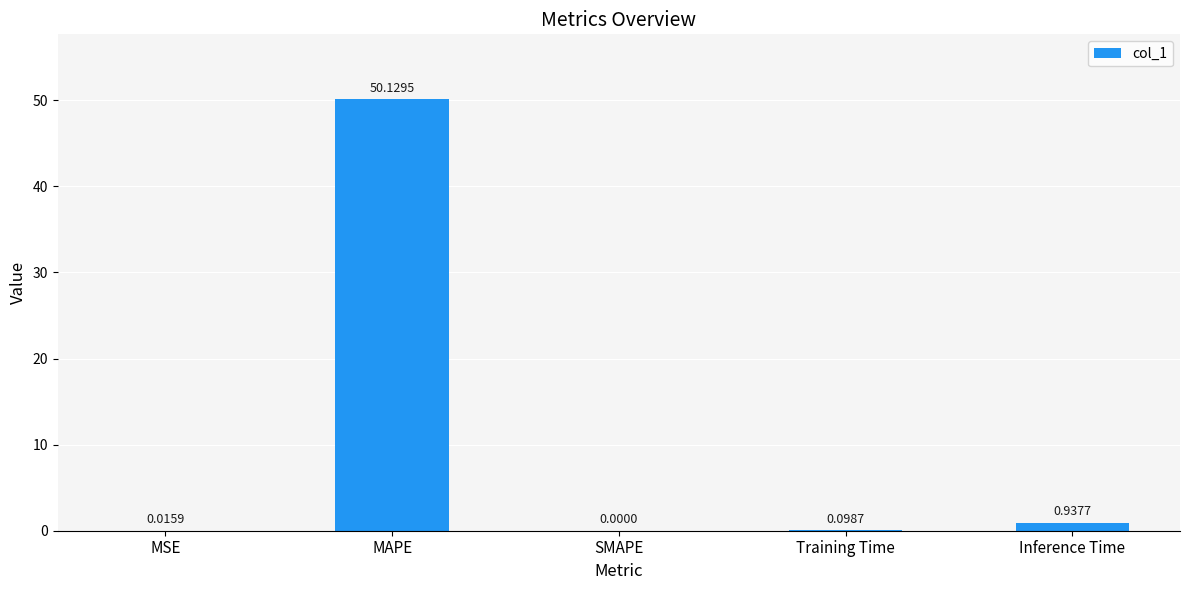

Which category has the highest value across all series?

MAPE